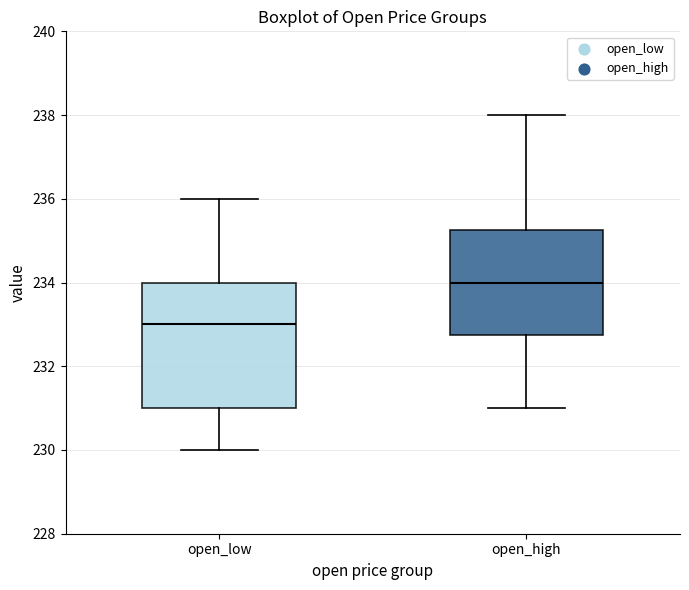

Where does the upper whisker of the box for open_low end on the y-axis? The values are not printed on the chart, so give them approximately, as read against the axis.

236.0